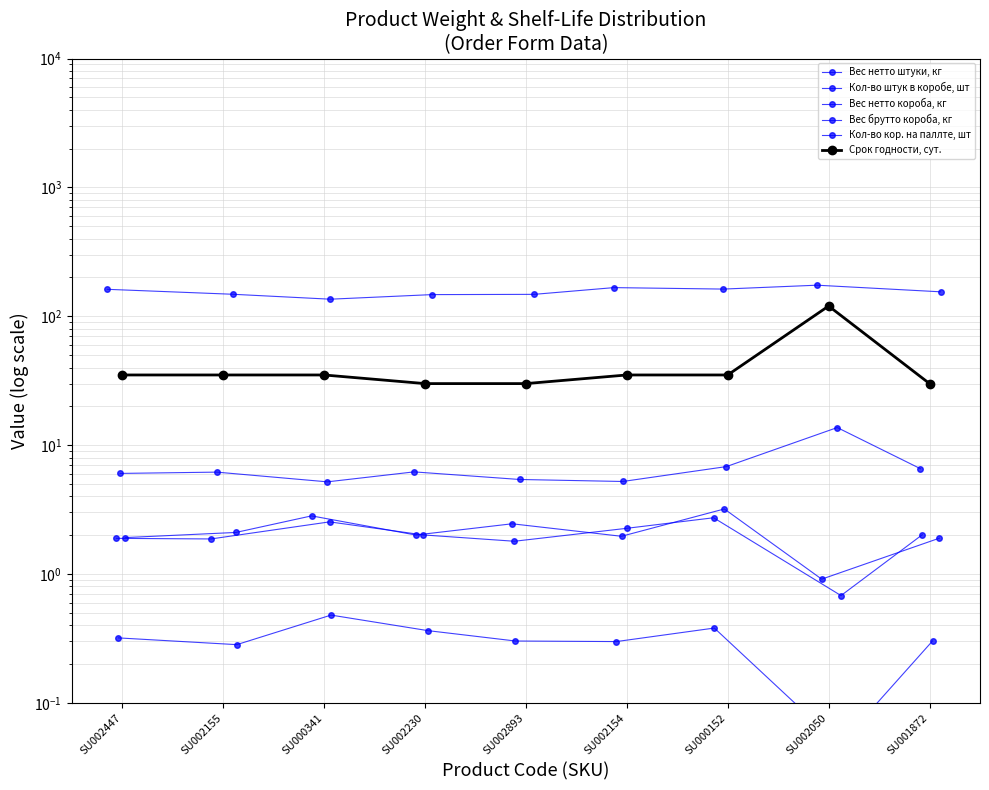

What is the difference between the maximum and minimum values in the Срок годности, сут. series?

90.0